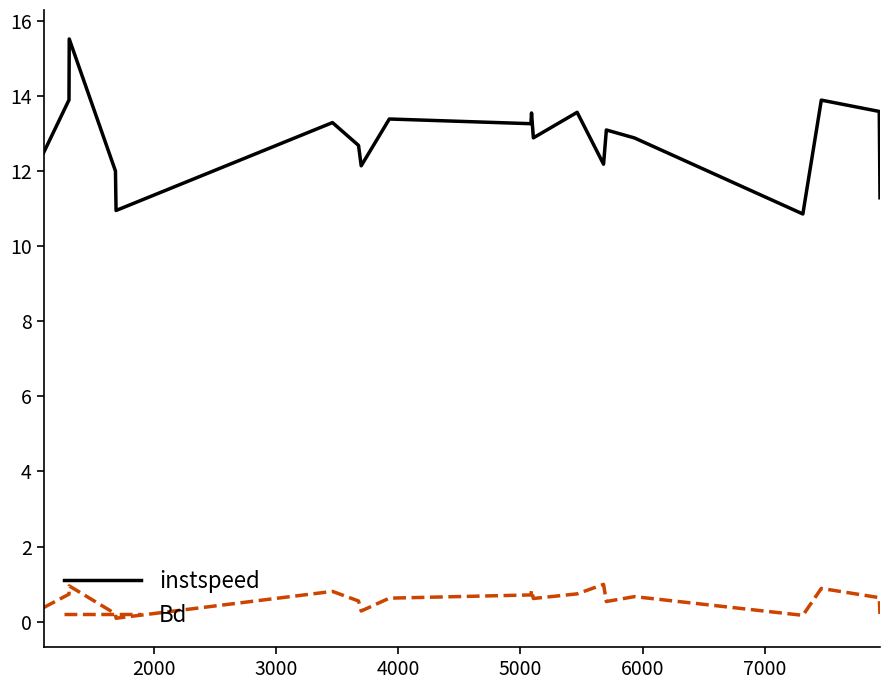

In instspeed, how many points are lower than both neighbors (excluding endpoints)?

6